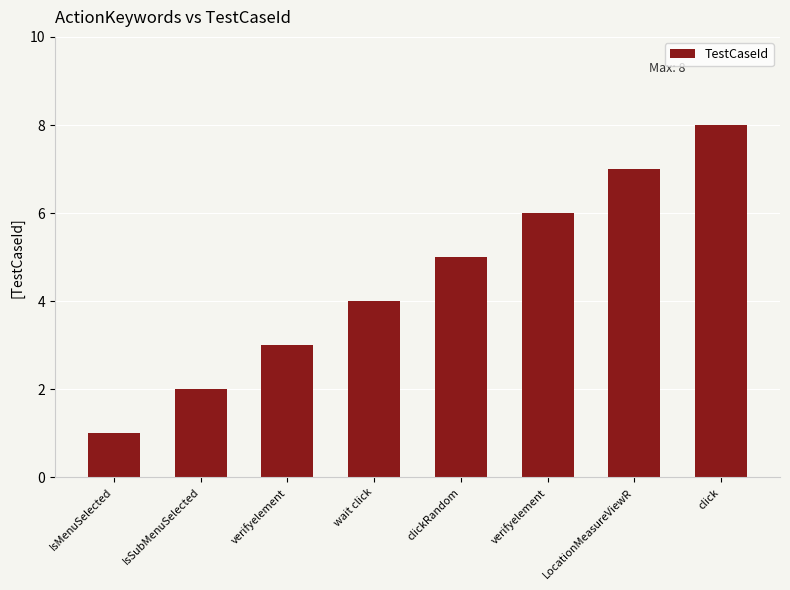

Reading left to right, what are all the values shown in this chart?

IsMenuSelected=1	IsSubMenuSelected=2	verifyelement=3	wait click=4	clickRandom=5	verifyelement=6	LocationMeasureViewR=7	click=8